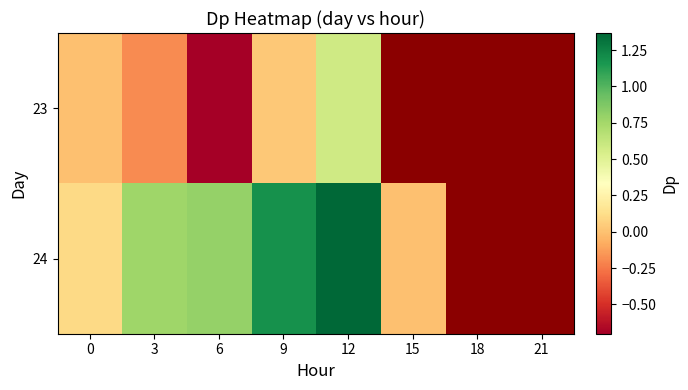

What is the sum of the 24 values at 3 and 9?

1.9